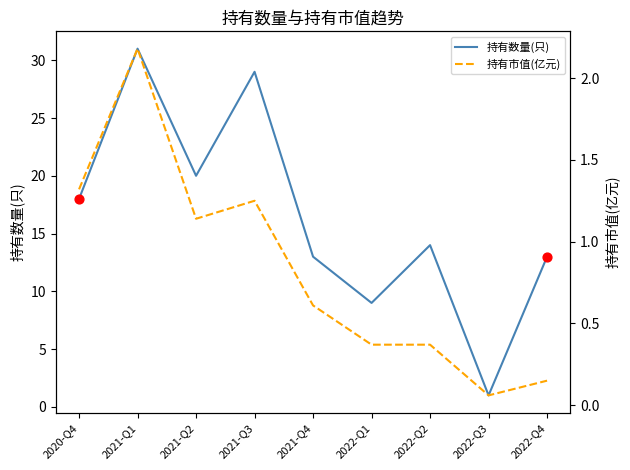

Which series has the widest spread of Y values?

持有数量(只)